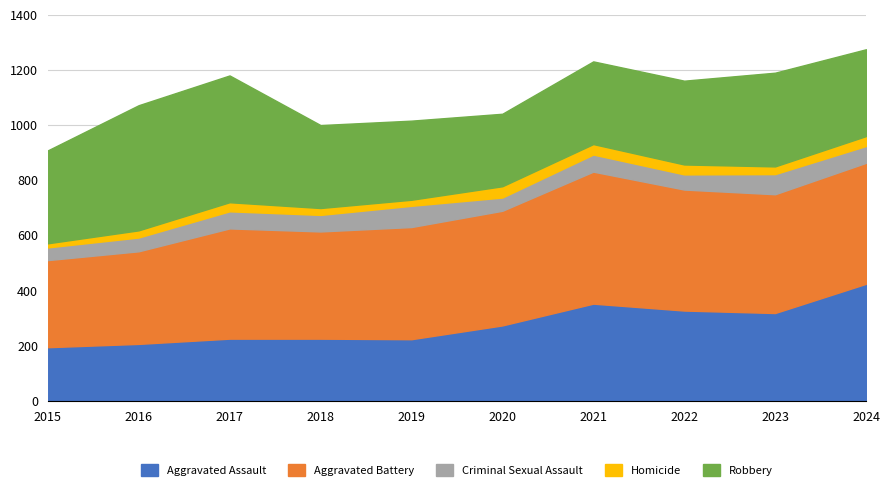

Which series has the largest total across all categories?

Aggravated Battery